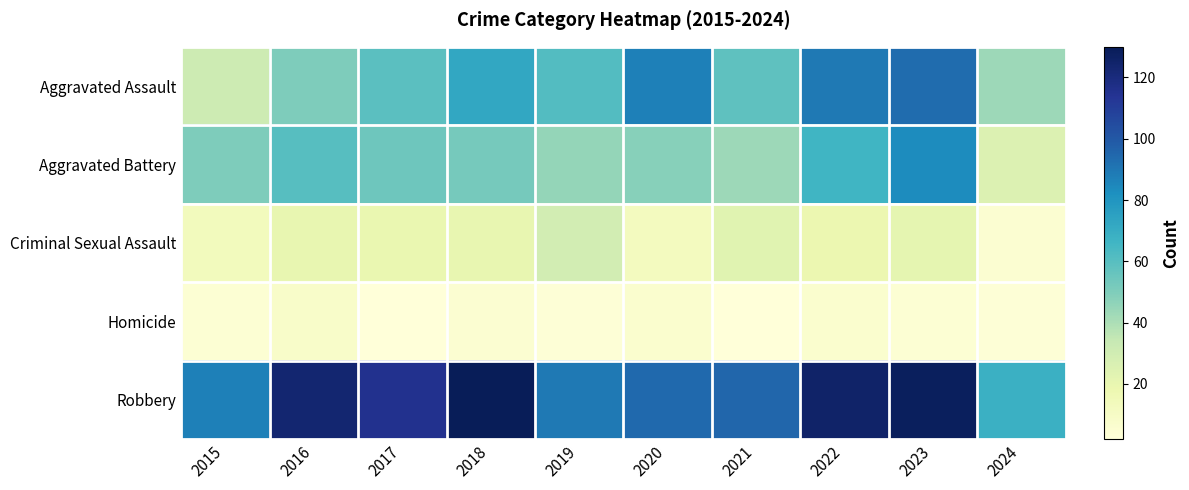

At how many categories does at least one series exceed 3?

10